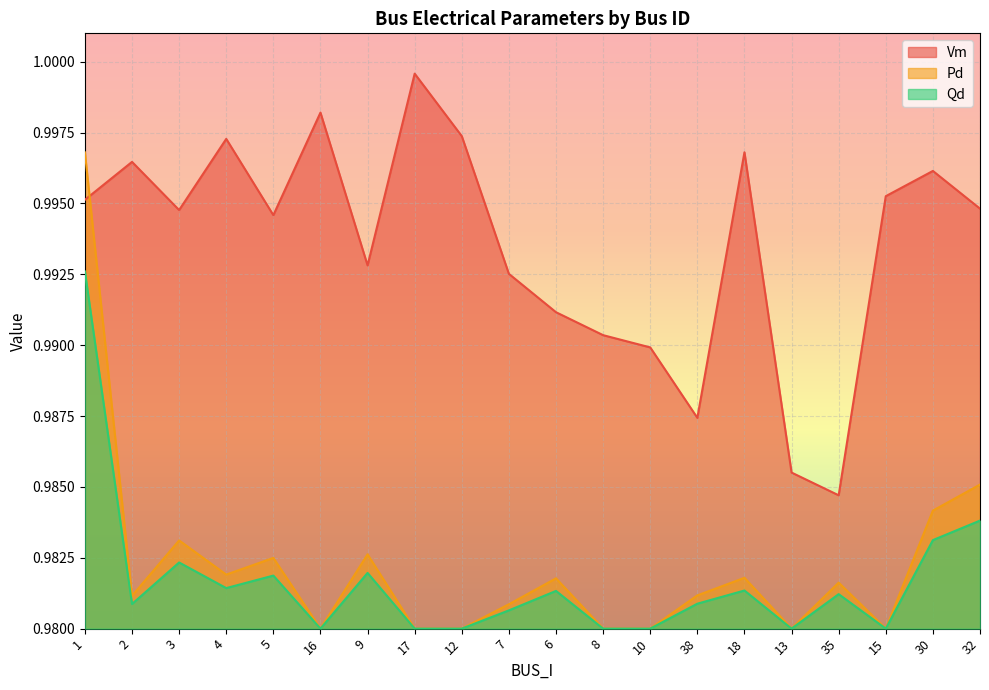

At which category does Vm reach its first local peak?

2